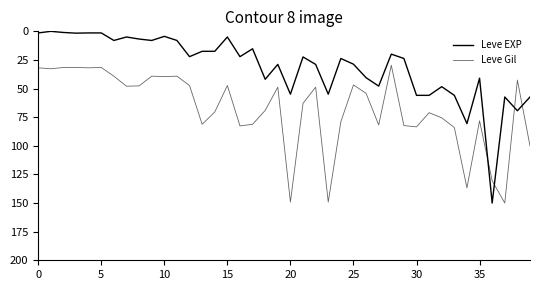

Is this an area chart (filled region under the line)?

No